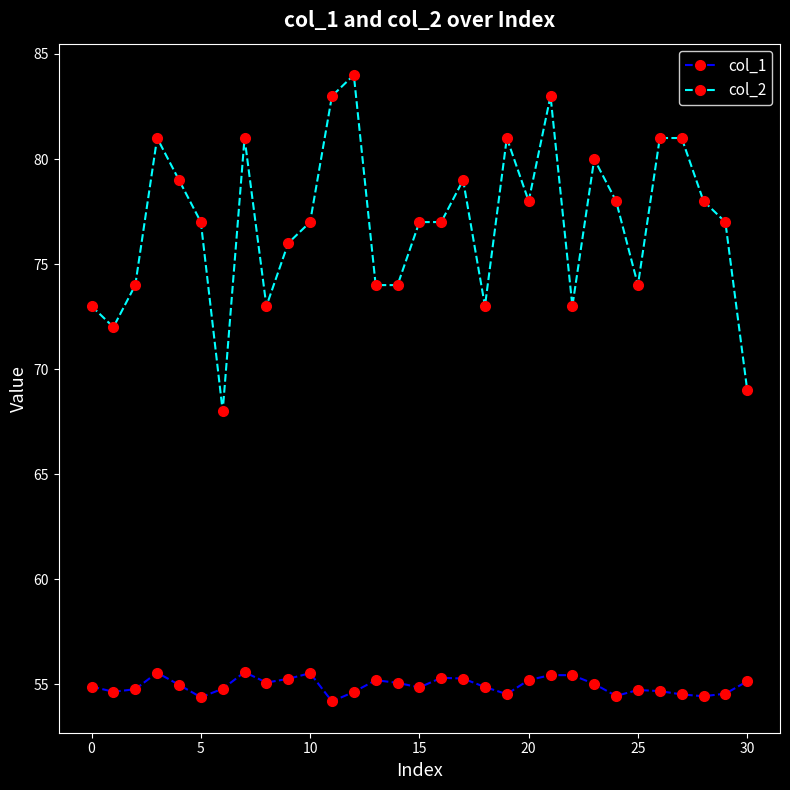

Which series has the largest range (max minus min)?

col_2